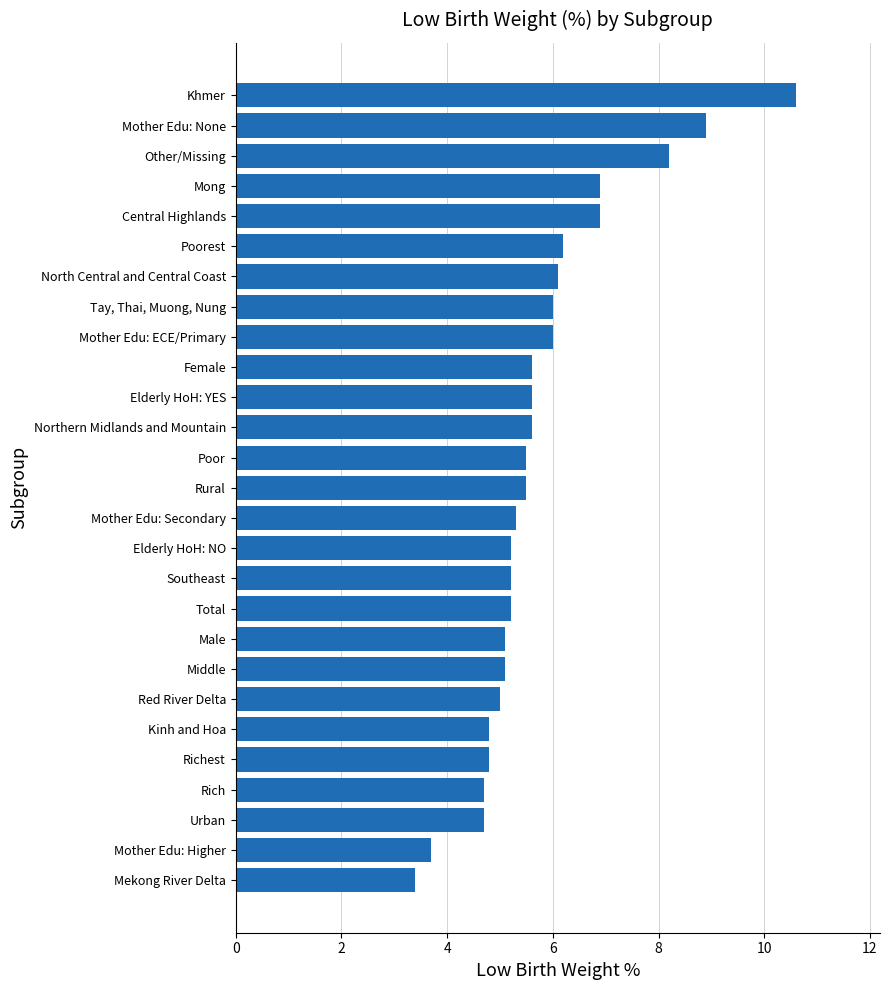

Between North Central and Central Coast and Red River Delta, which is larger?

North Central and Central Coast